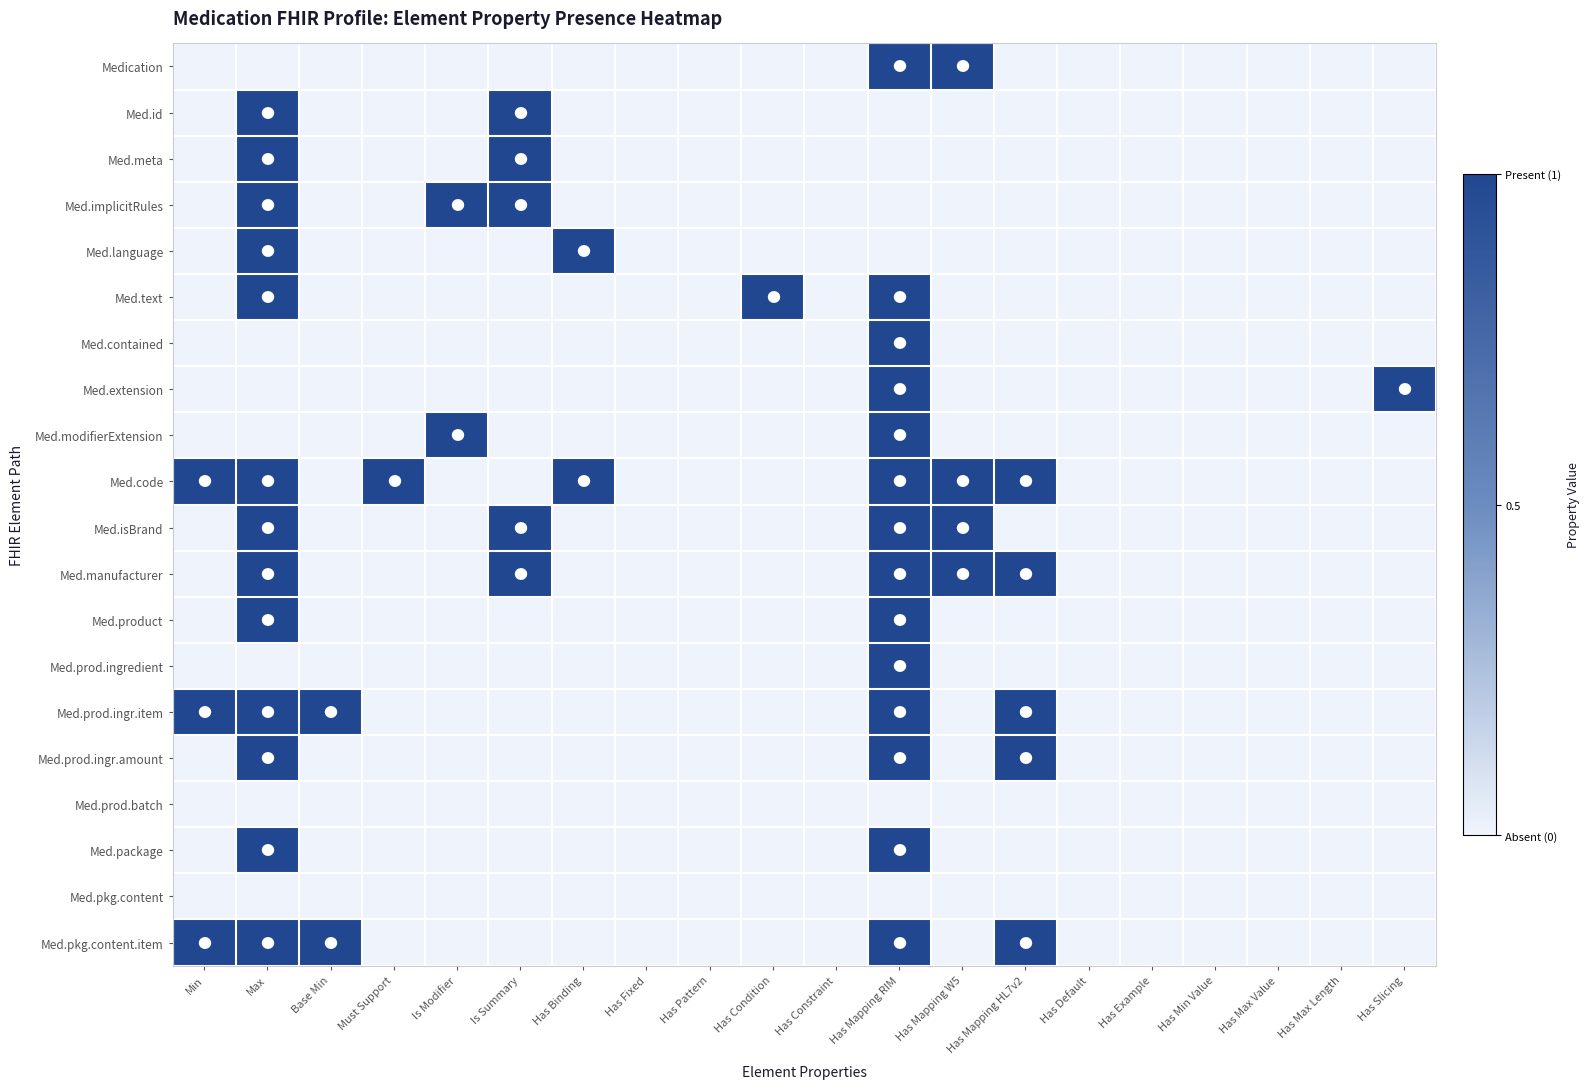

At how many categories does at least one series exceed 0?

12